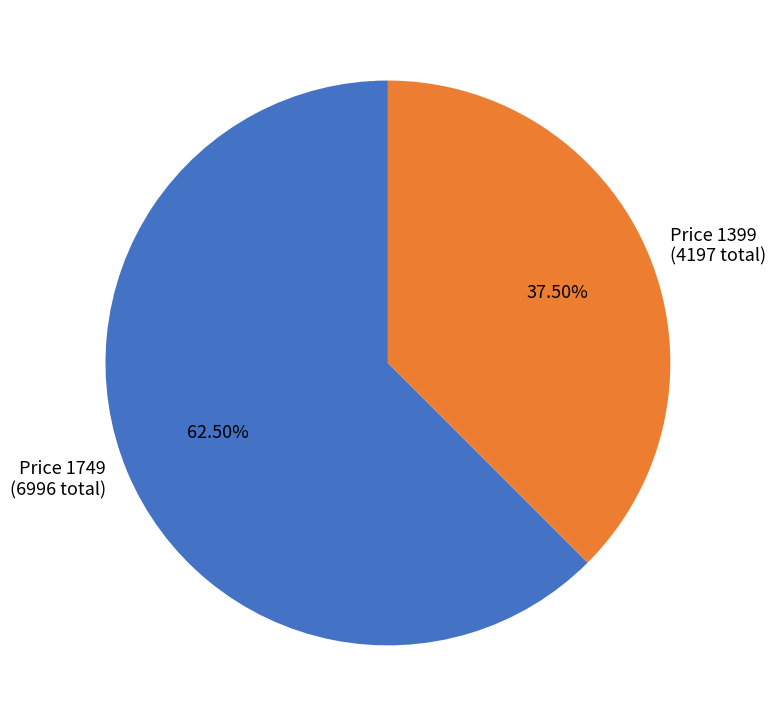

How many segments does this pie chart have?

2